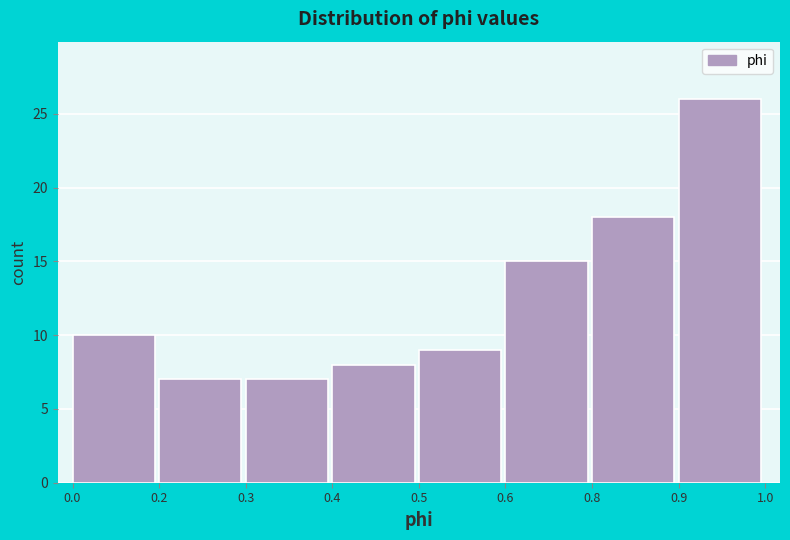

Reading left to right, what are all the values shown in this chart?

10	7	7	8	9	15	18	26